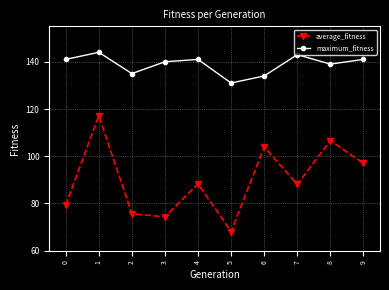

What is the difference between the maximum and second lowest values in the maximum_fitness series?

10.0